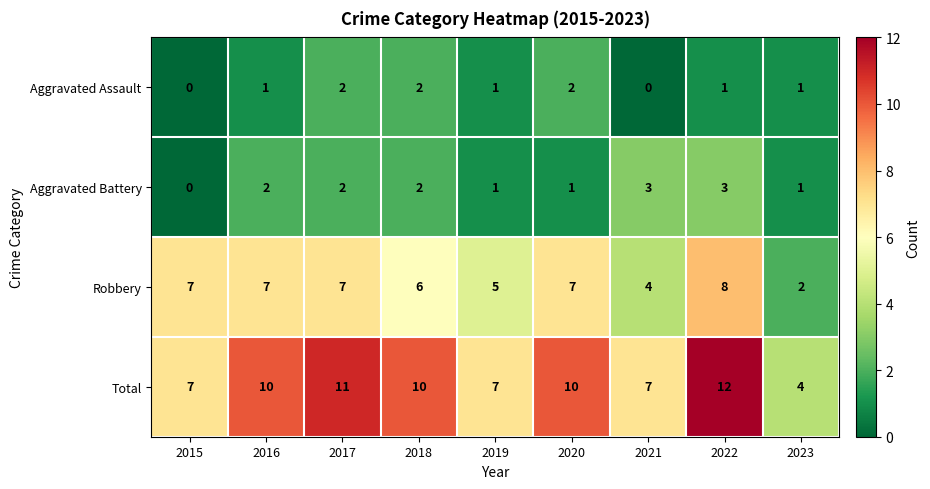

True or false: Aggravated Assault has a value of 0 at 2016.

False